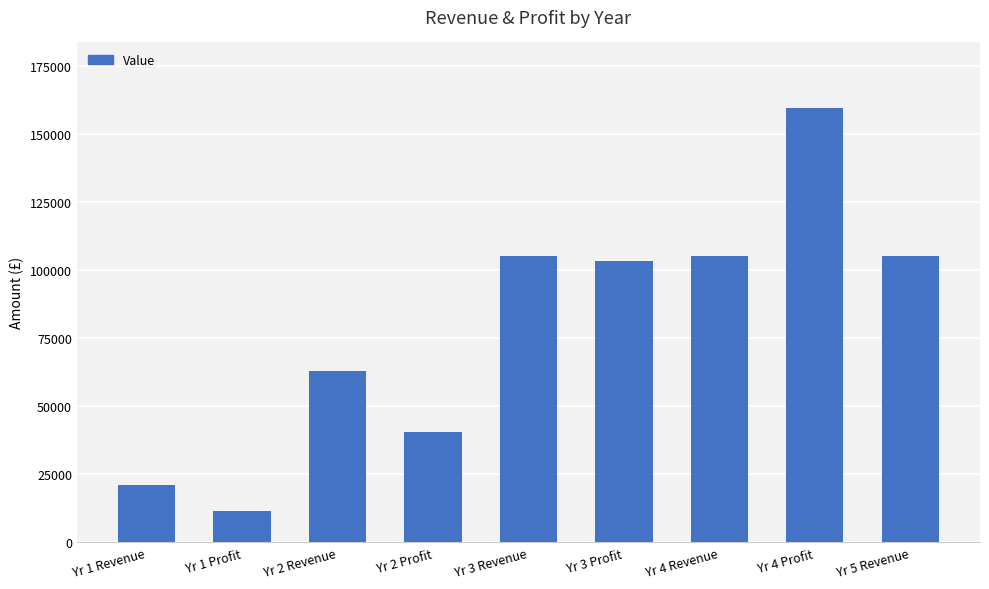

What position from the left is Yr 2 Profit?

4